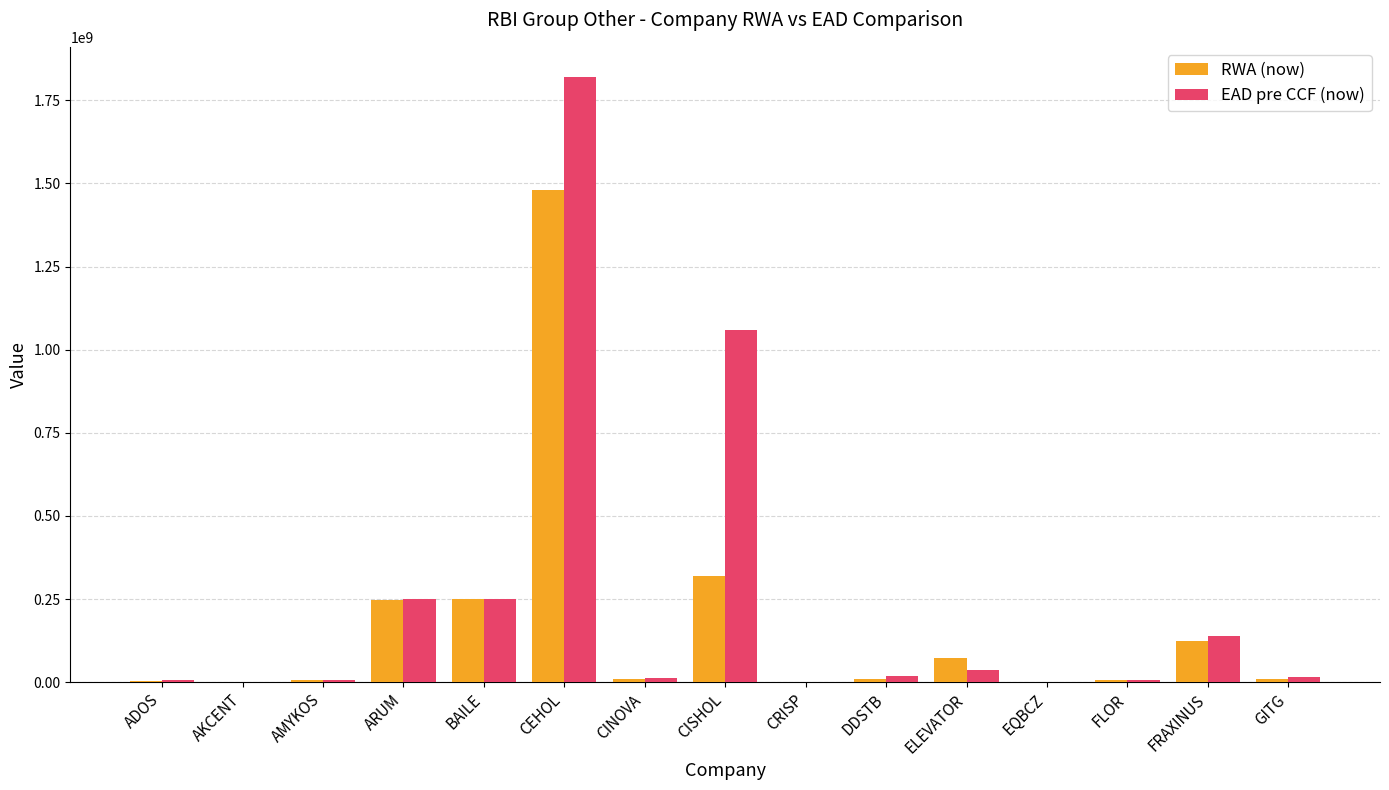

At which category is the sum across all series the highest?

CEHOL